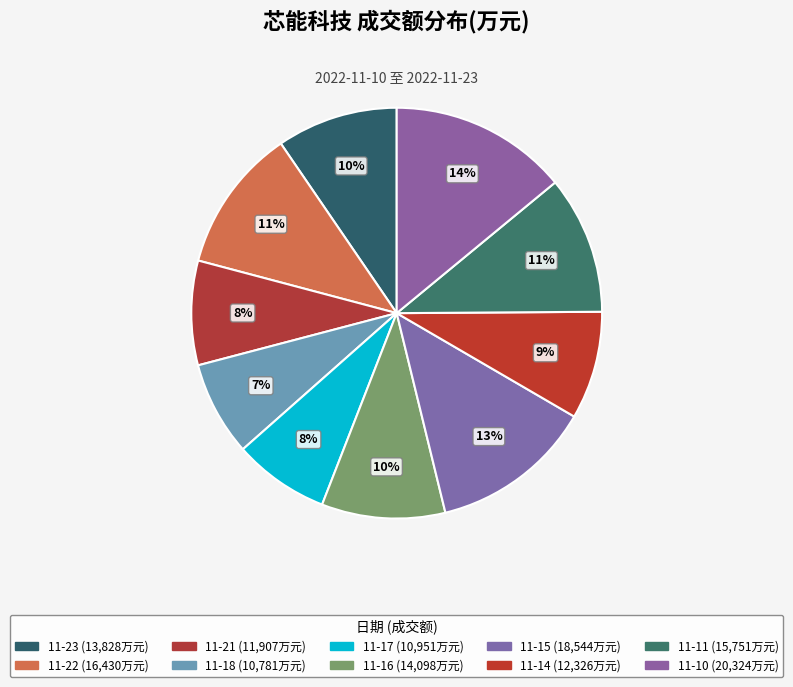

How many slices are in this pie chart?

10